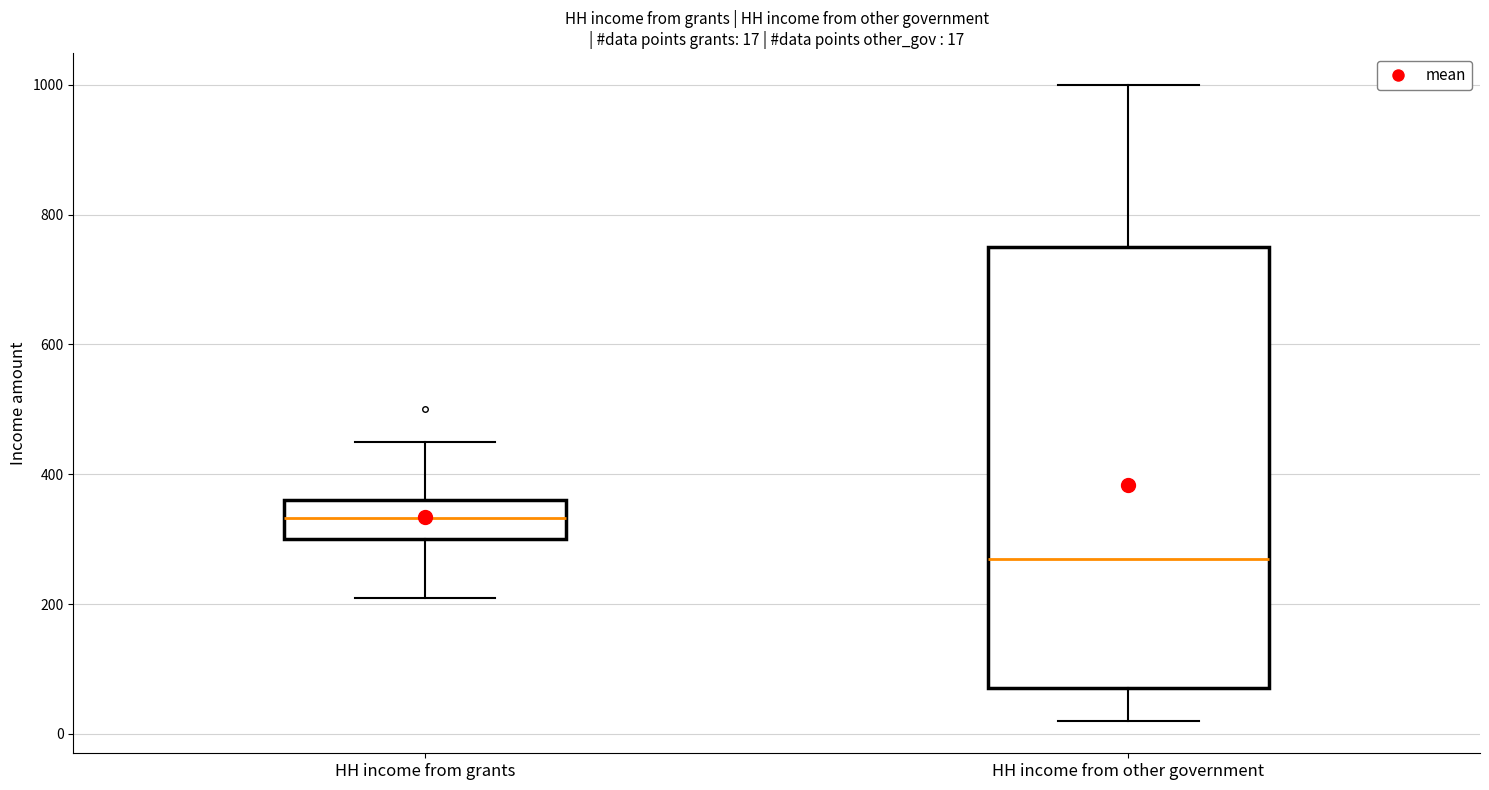

Comparing the boxes themselves (not the whiskers), which one is the tallest?

HH income from other government